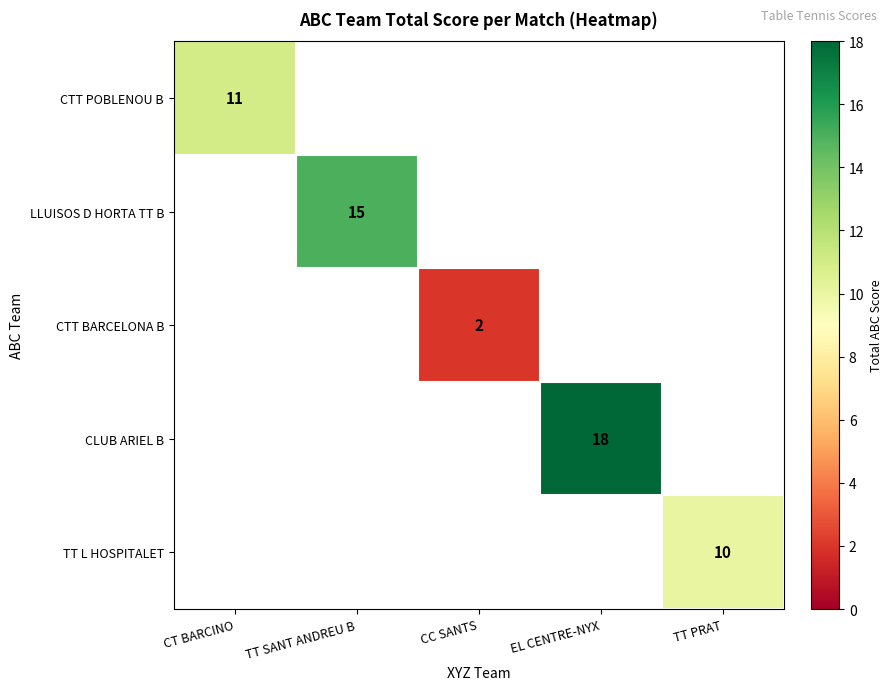

How many distinct data groups are displayed?

5